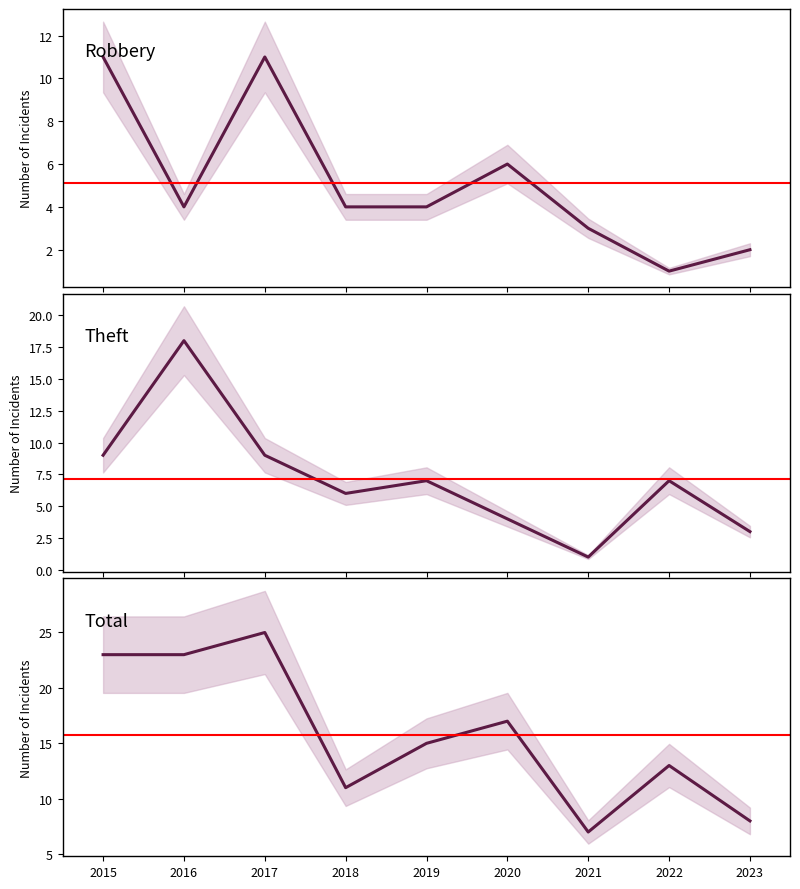

Which category has the lowest value in the Total series?

2021